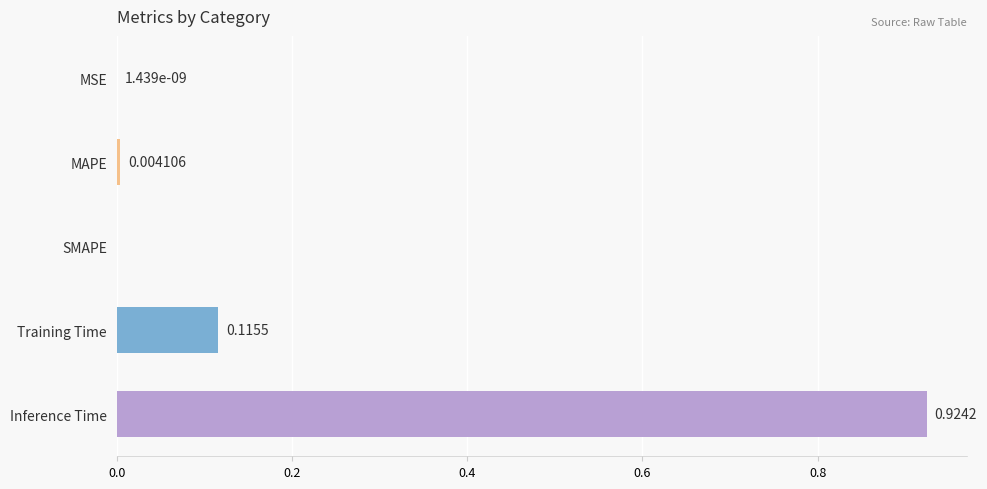

At which category does the chart reach its peak across all series?

Inference Time